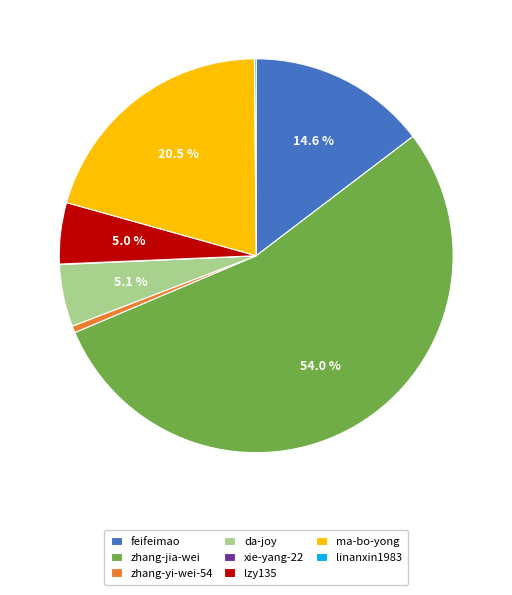

What percentage is the feifeimao slice, to the nearest percent?

15%